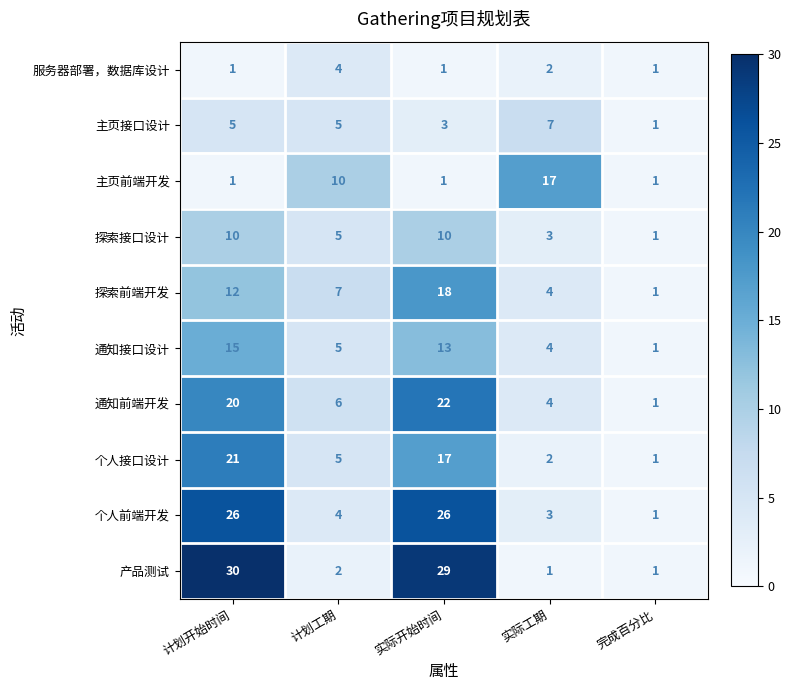

At how many categories does at least one series exceed 19?

2